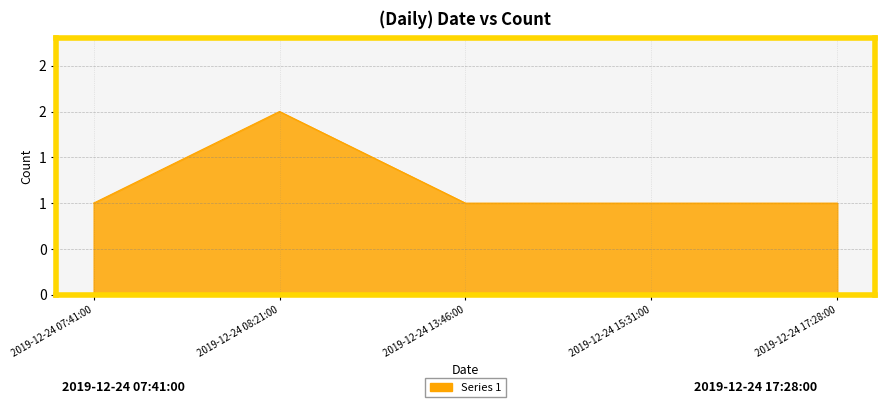

What is the label of the 2nd point from the left?

2019-12-24 08:21:00